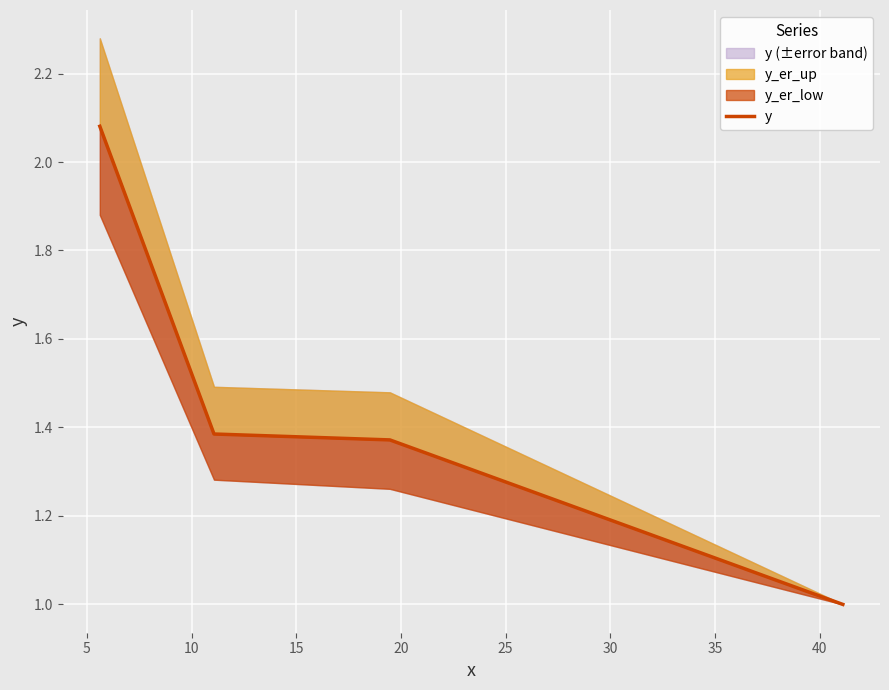

How many categories are shown in the chart?

4